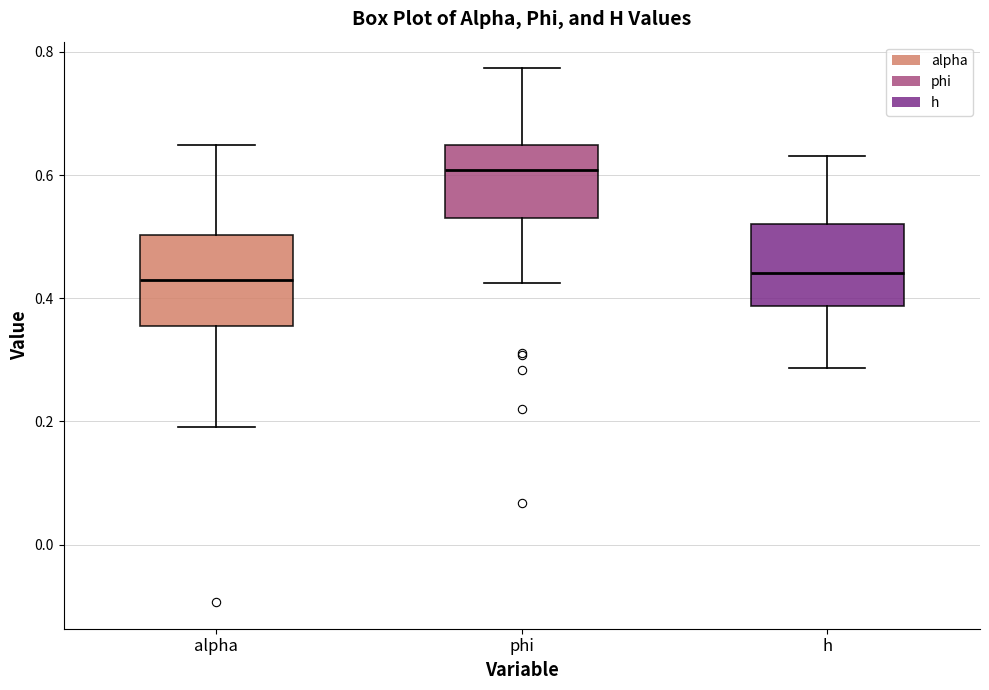

Reading left to right, read every box against the y-axis: the position of its median line, the range the box covers, and the ends of its whiskers. The values are not printed on the chart, so give them approximately, as read against the axis.

alpha: median 0.44, box 0.36 to 0.50, whiskers 0.20 to 0.64
phi: median 0.60, box 0.54 to 0.64, whiskers 0.42 to 0.78
h: median 0.44, box 0.38 to 0.52, whiskers 0.28 to 0.64